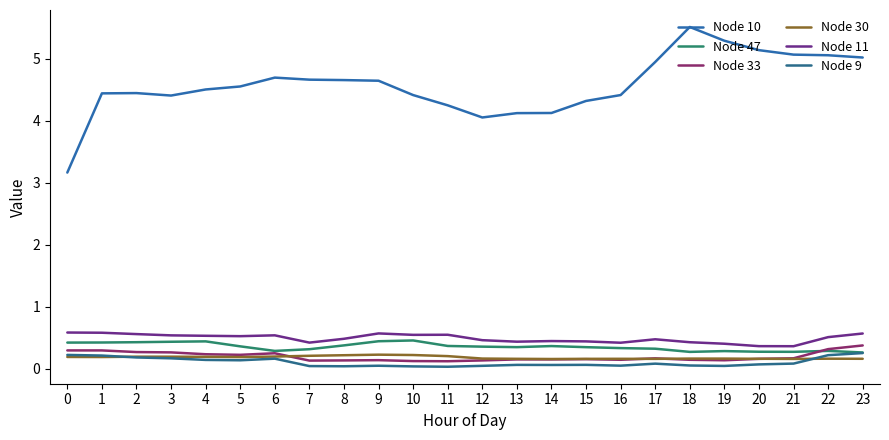

List the series in order of their peak value, lowest first.

Node 30, Node 9, Node 33, Node 47, Node 11, Node 10